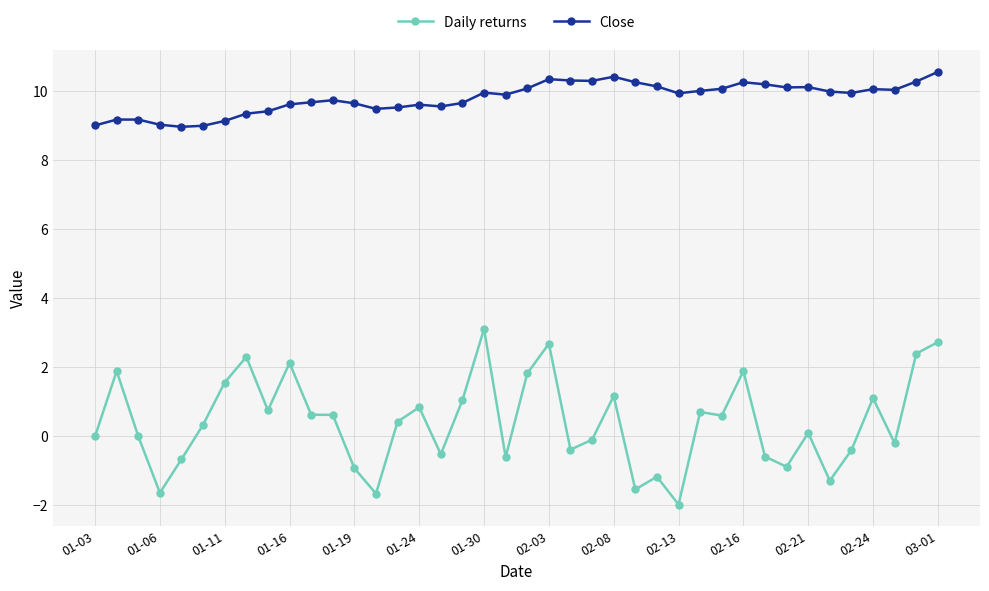

Count the number of categories in the chart.

40